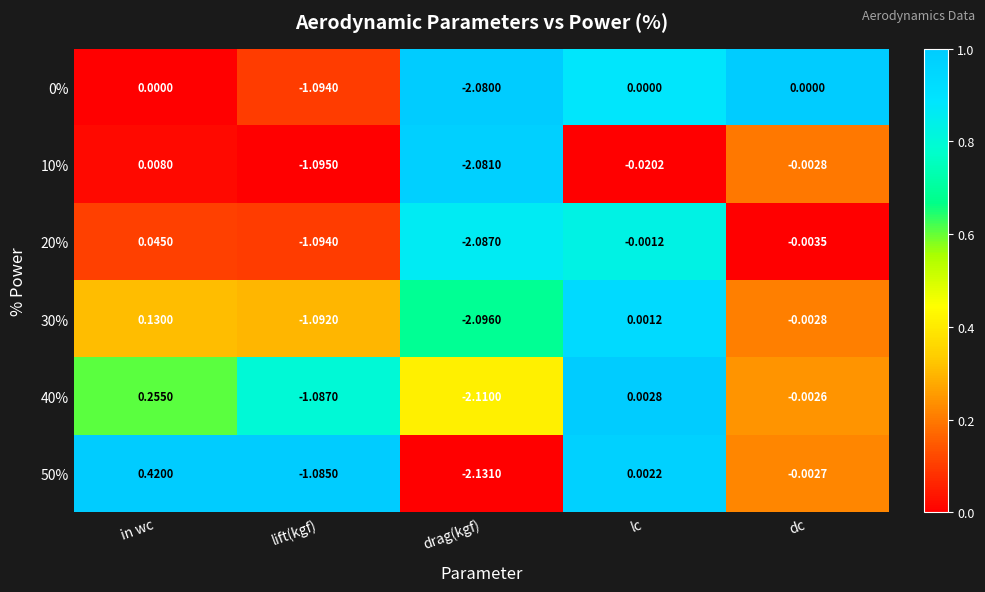

List the labels in order of 10% value, smallest first.

drag(kgf), lift(kgf), lc, dc, in wc